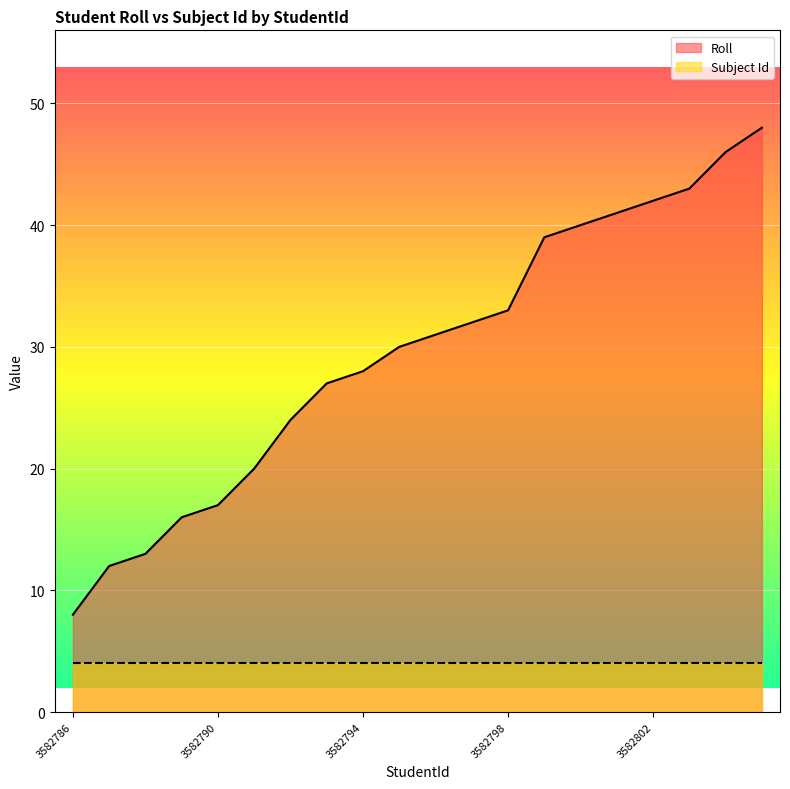

Reading left to right, what are all the values shown in this chart?

3582786=8	3582787=12	3582788=13	3582789=16	3582790=17	3582791=20	3582792=24	3582793=27	3582794=28	3582795=30	3582796=31	3582797=32	3582798=33	3582799=39	3582800=40	3582801=41	3582802=42	3582803=43	3582804=46	3582805=48